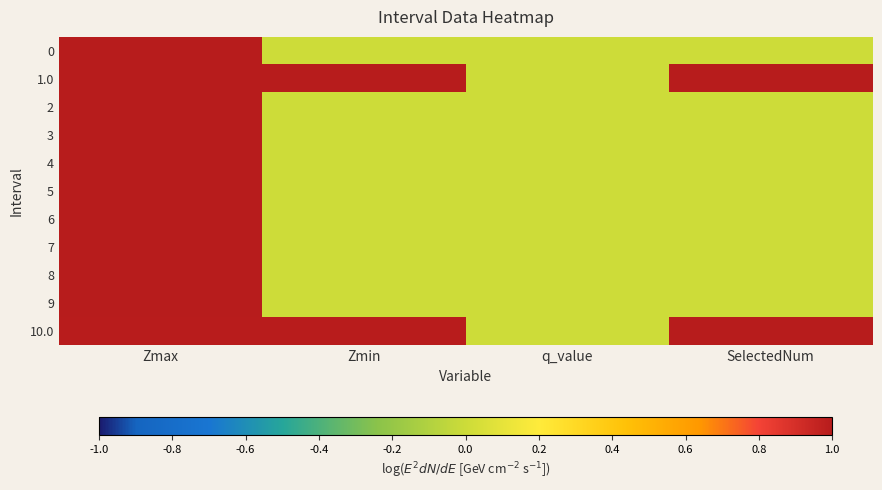

What is the maximum value shown in the chart?

1.0